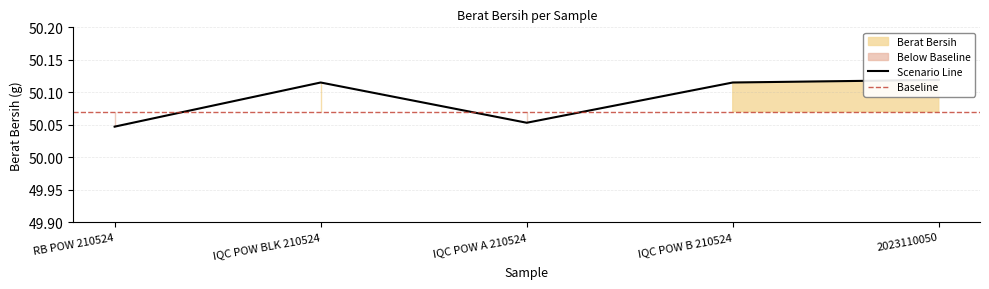

Is it true that the value at RB POW 210524 is 20.3?

False